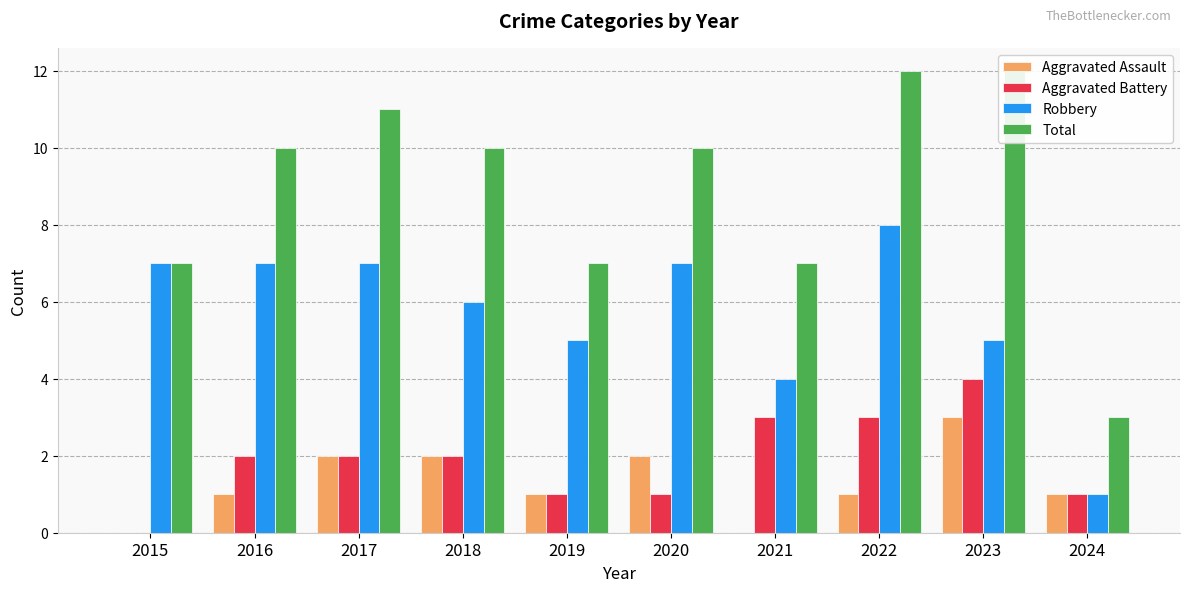

Is it true that Robbery equals 8 at 2019?

False